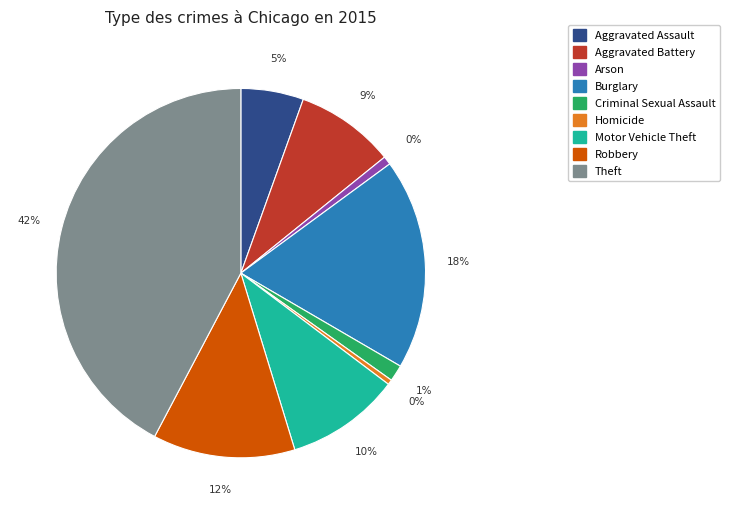

The Aggravated Assault slice represents 5% of the pie. True or false?

True